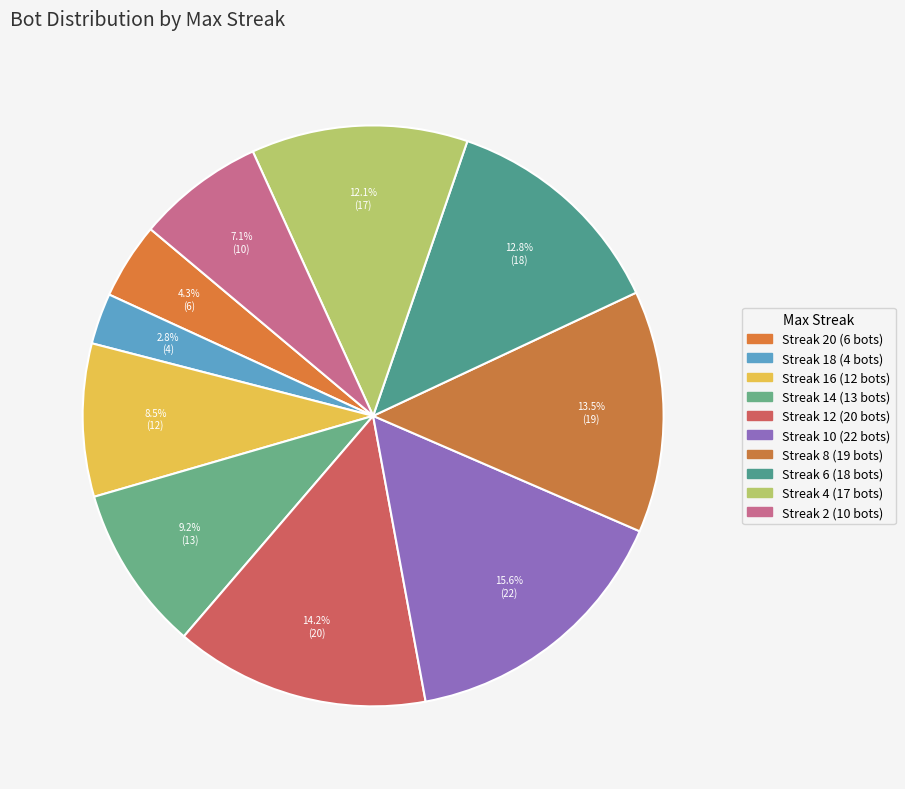

How many slices are in this pie chart?

10